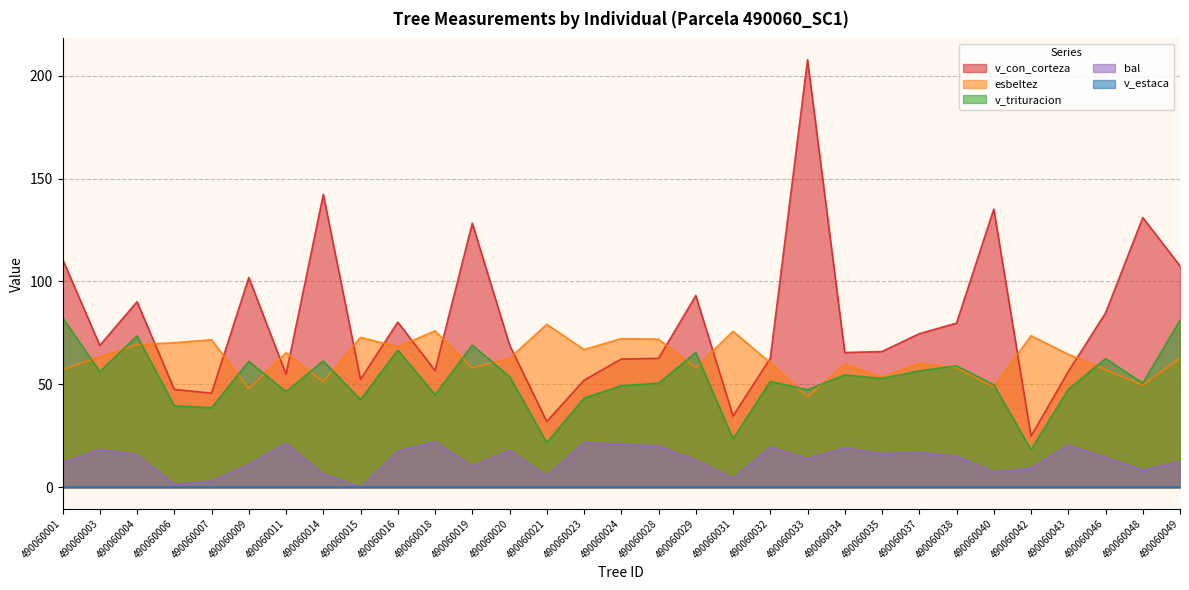

Which series has the largest range (max minus min)?

v_con_corteza